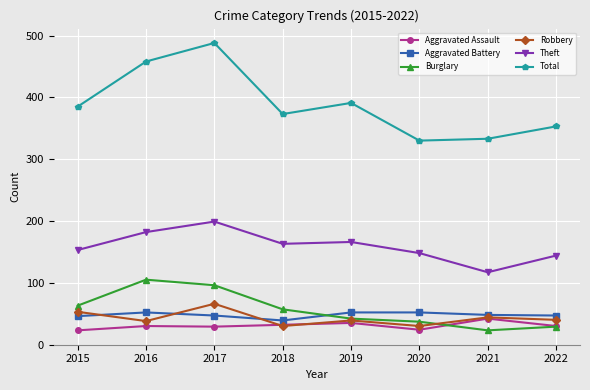

What is the sum of all Aggravated Assault values?

245